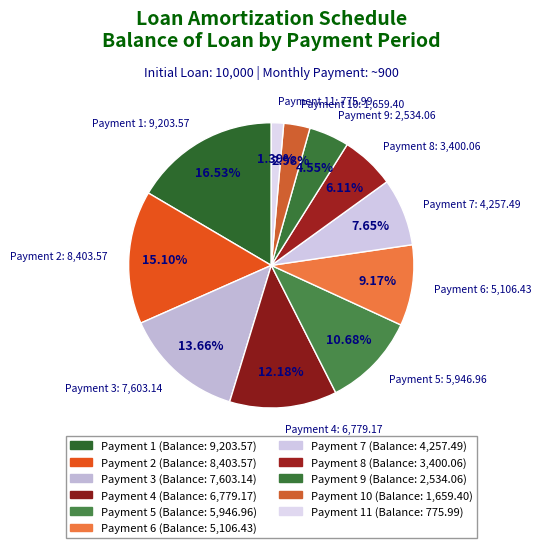

How many segments does this pie chart have?

11